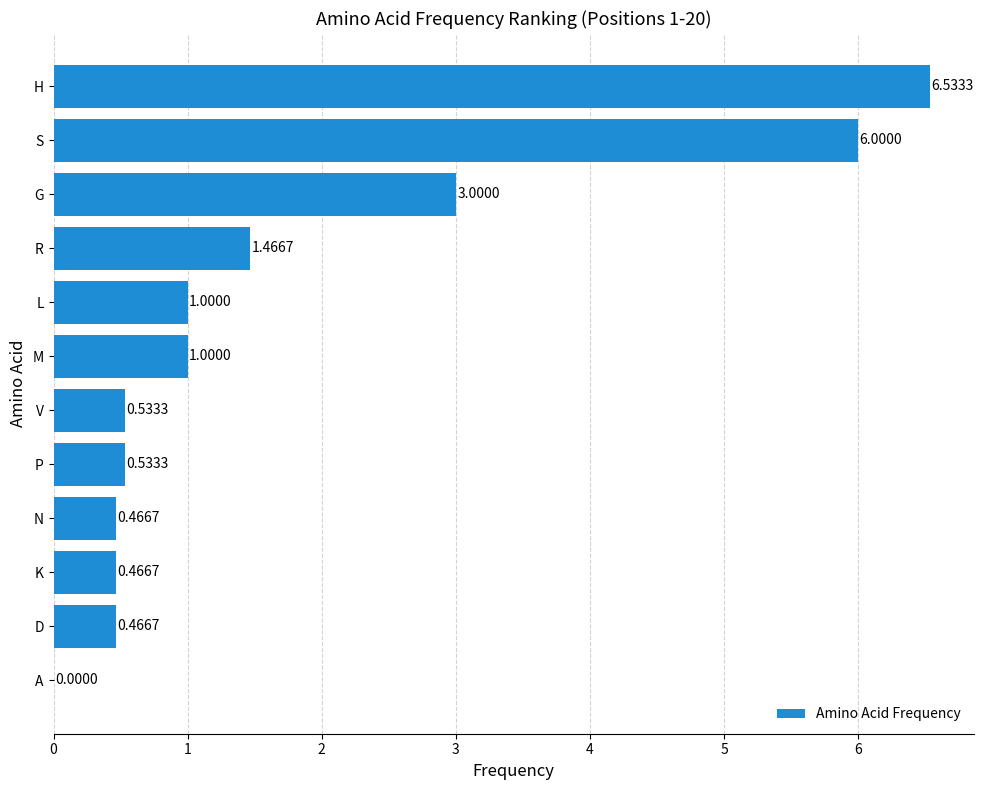

Where is the data nearest to the value 3?

G